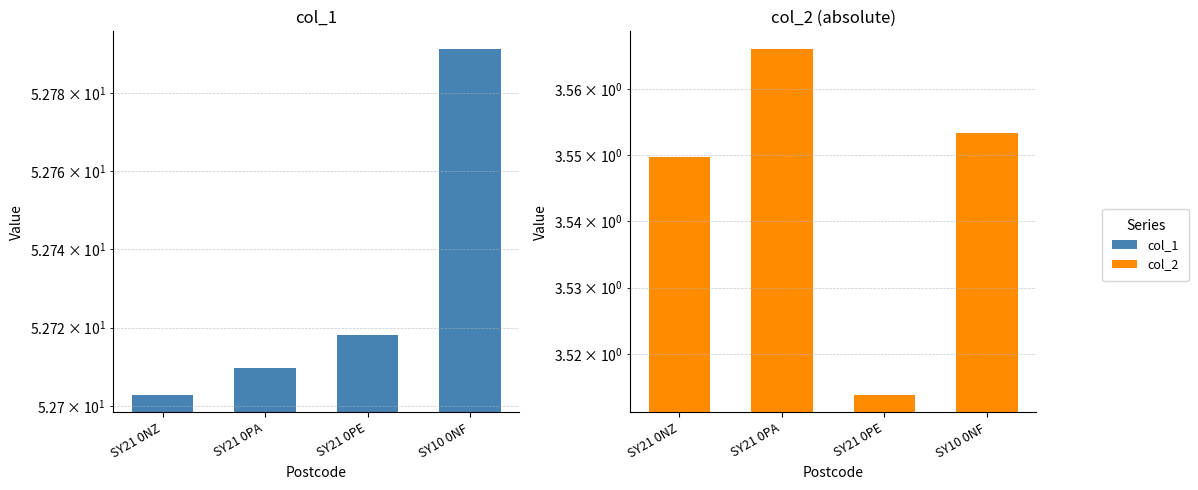

What are all the series names shown in the legend?

col_1, col_2